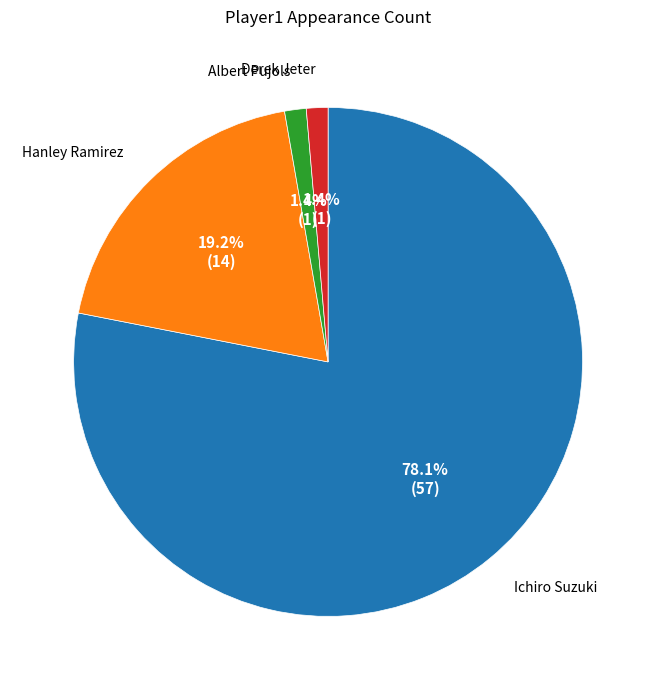

Is the sum of Derek Jeter and Hanley Ramirez greater than half?

No